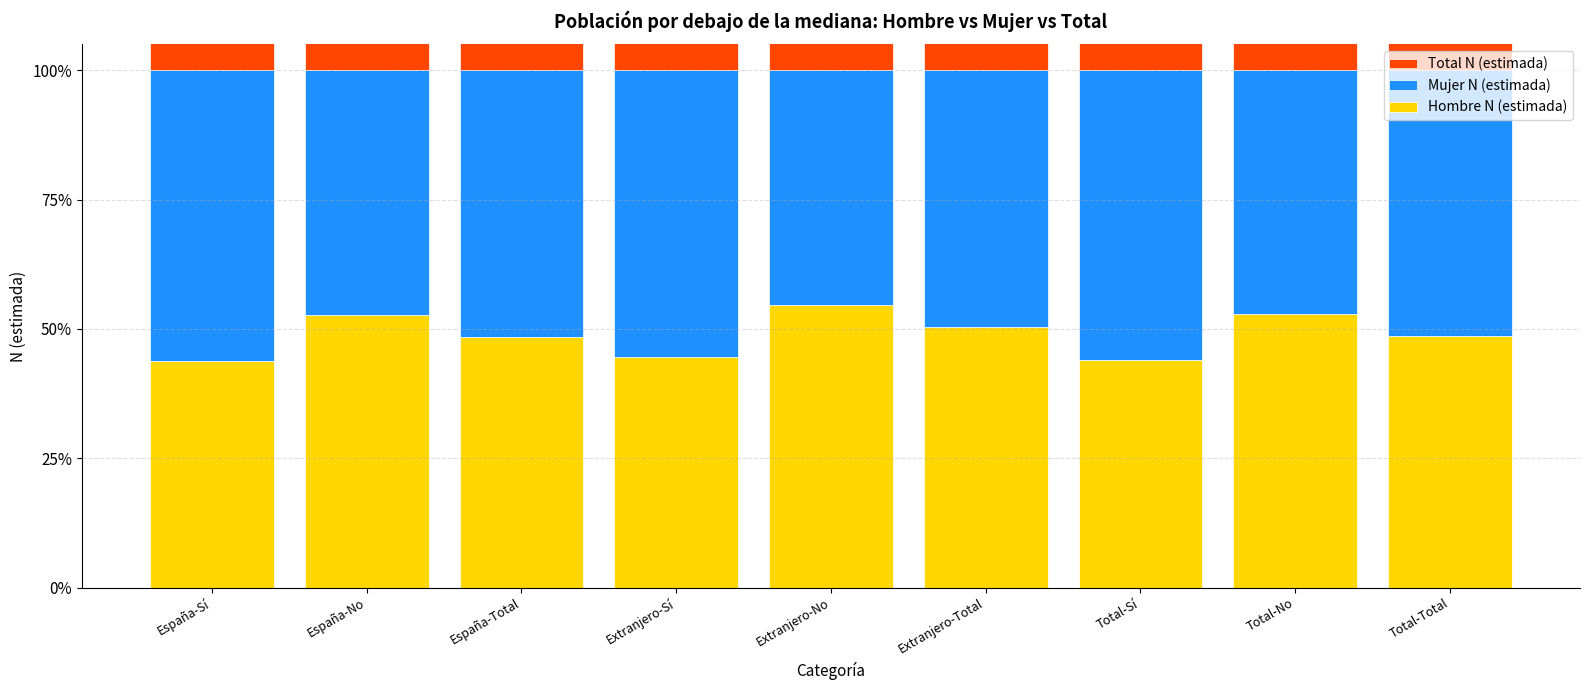

Reading left to right, extract all data points from this chart.

Hombre N (estimada): España-Sí=0.4	España-No=0.5	España-Total=0.5	Extranjero-Sí=0.4	Extranjero-No=0.5	Extranjero-Total=0.5	Total-Sí=0.4	Total-No=0.5	Total-Total=0.5
Mujer N (estimada): España-Sí=0.6	España-No=0.5	España-Total=0.5	Extranjero-Sí=0.6	Extranjero-No=0.5	Extranjero-Total=0.5	Total-Sí=0.6	Total-No=0.5	Total-Total=0.5
Total N (estimada): España-Sí=1.0	España-No=1.0	España-Total=1.0	Extranjero-Sí=1.0	Extranjero-No=1.0	Extranjero-Total=1.0	Total-Sí=1.0	Total-No=1.0	Total-Total=1.0